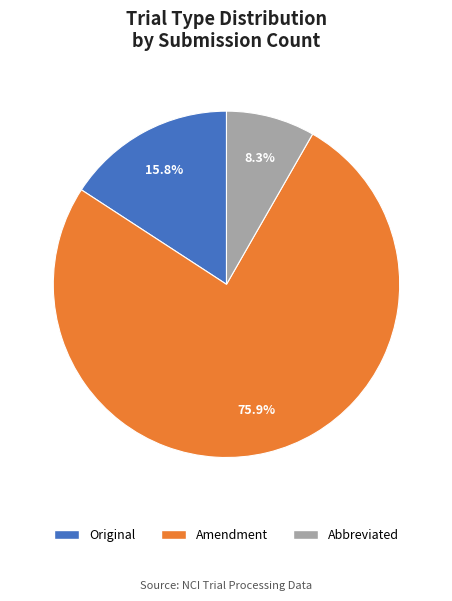

Which slice is the largest?

Amendment